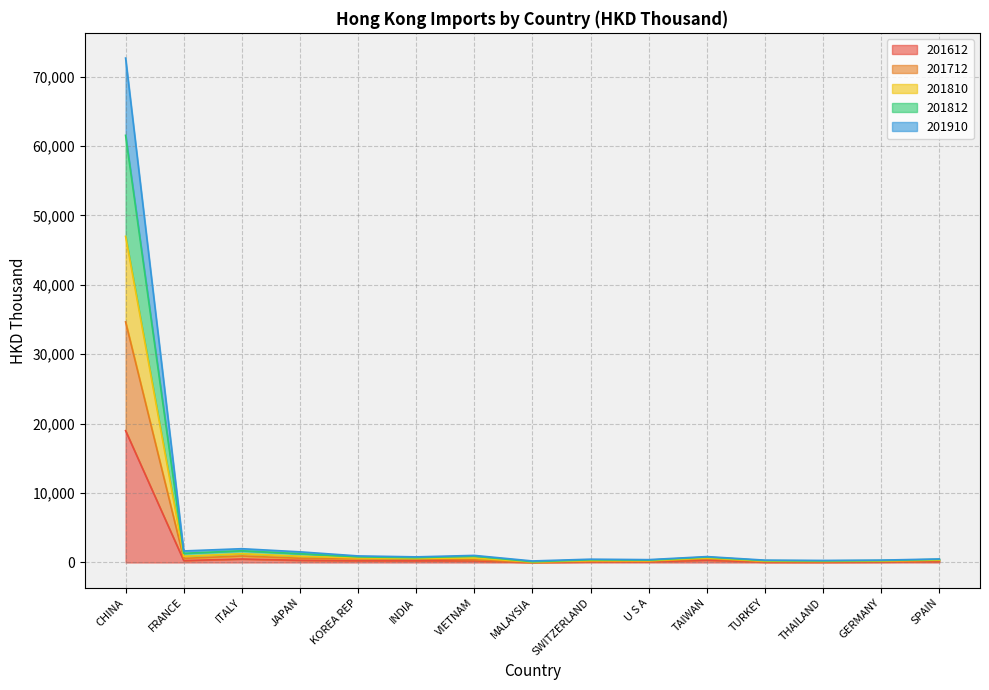

Is the value of 201810 at KOREA REP greater than the value of 201612 at JAPAN?

Yes